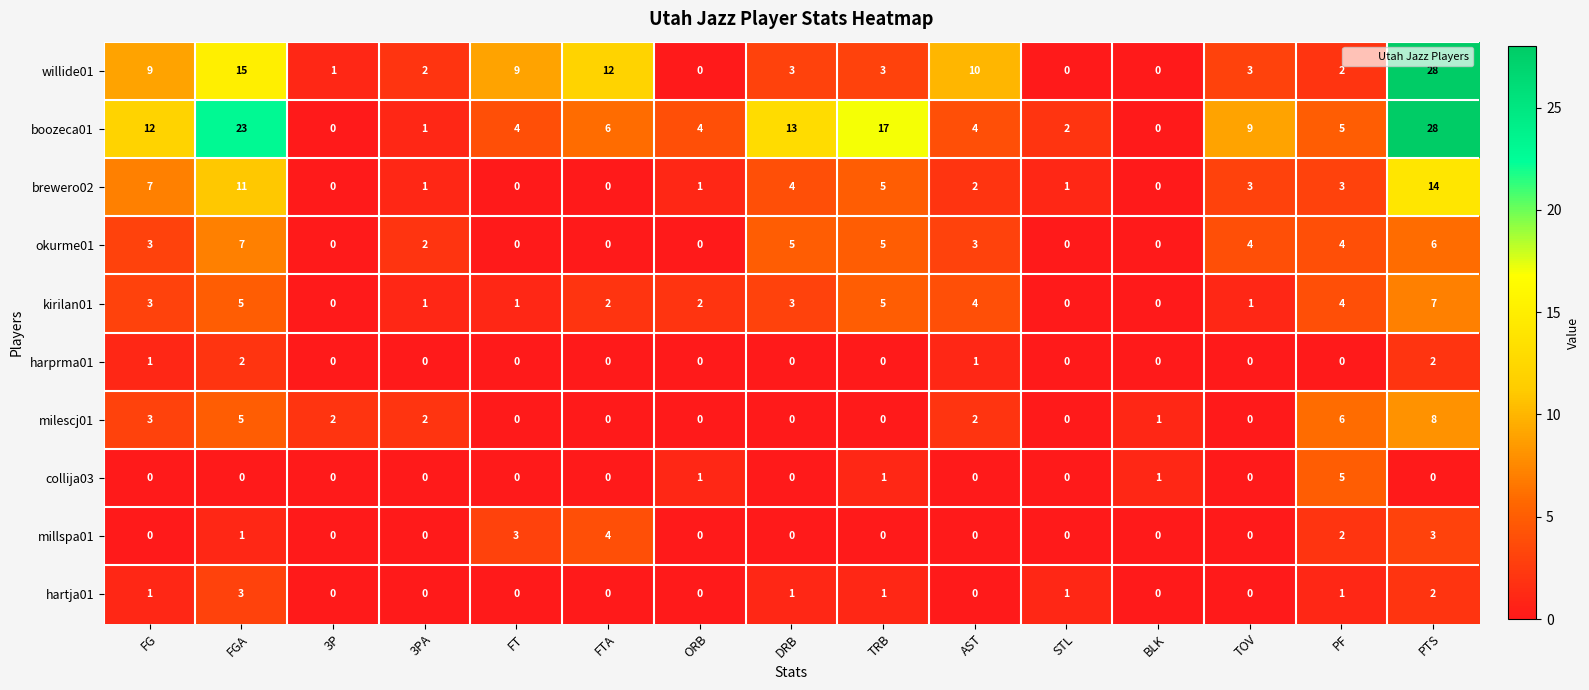

What is the total value across all series at FGA?

72